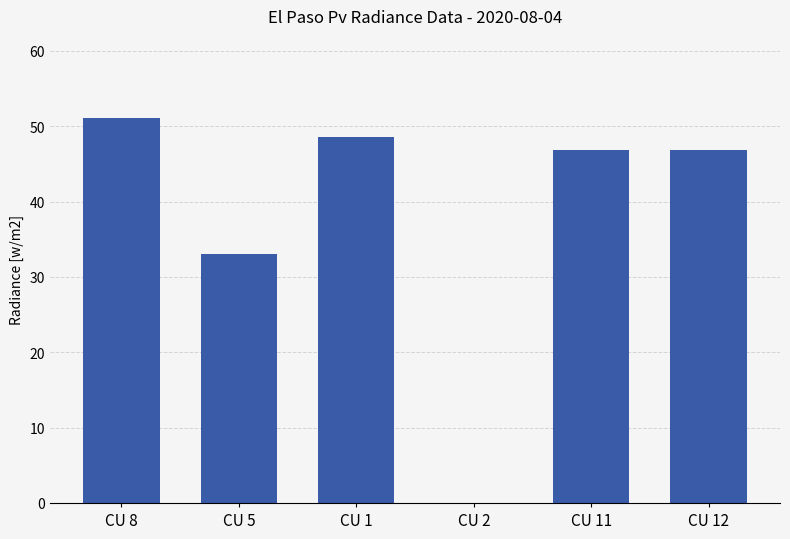

Reading left to right, list all the values displayed in this chart.

51.1	33.0	48.5	0.0	46.8	46.8